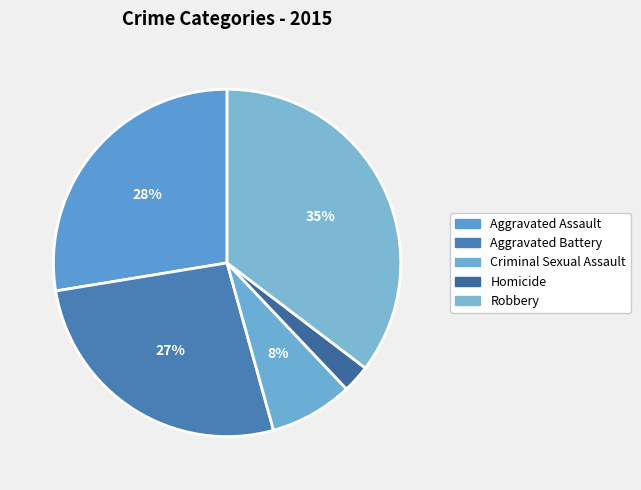

How many segments does this pie chart have?

5